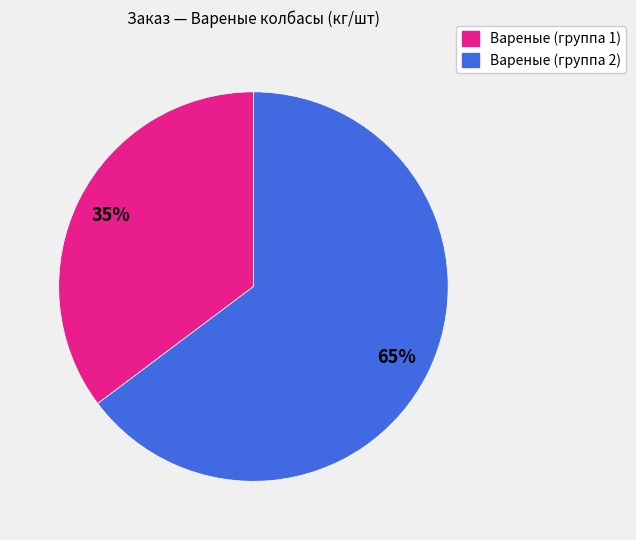

Is there any slice that represents more than half of the pie?

Yes